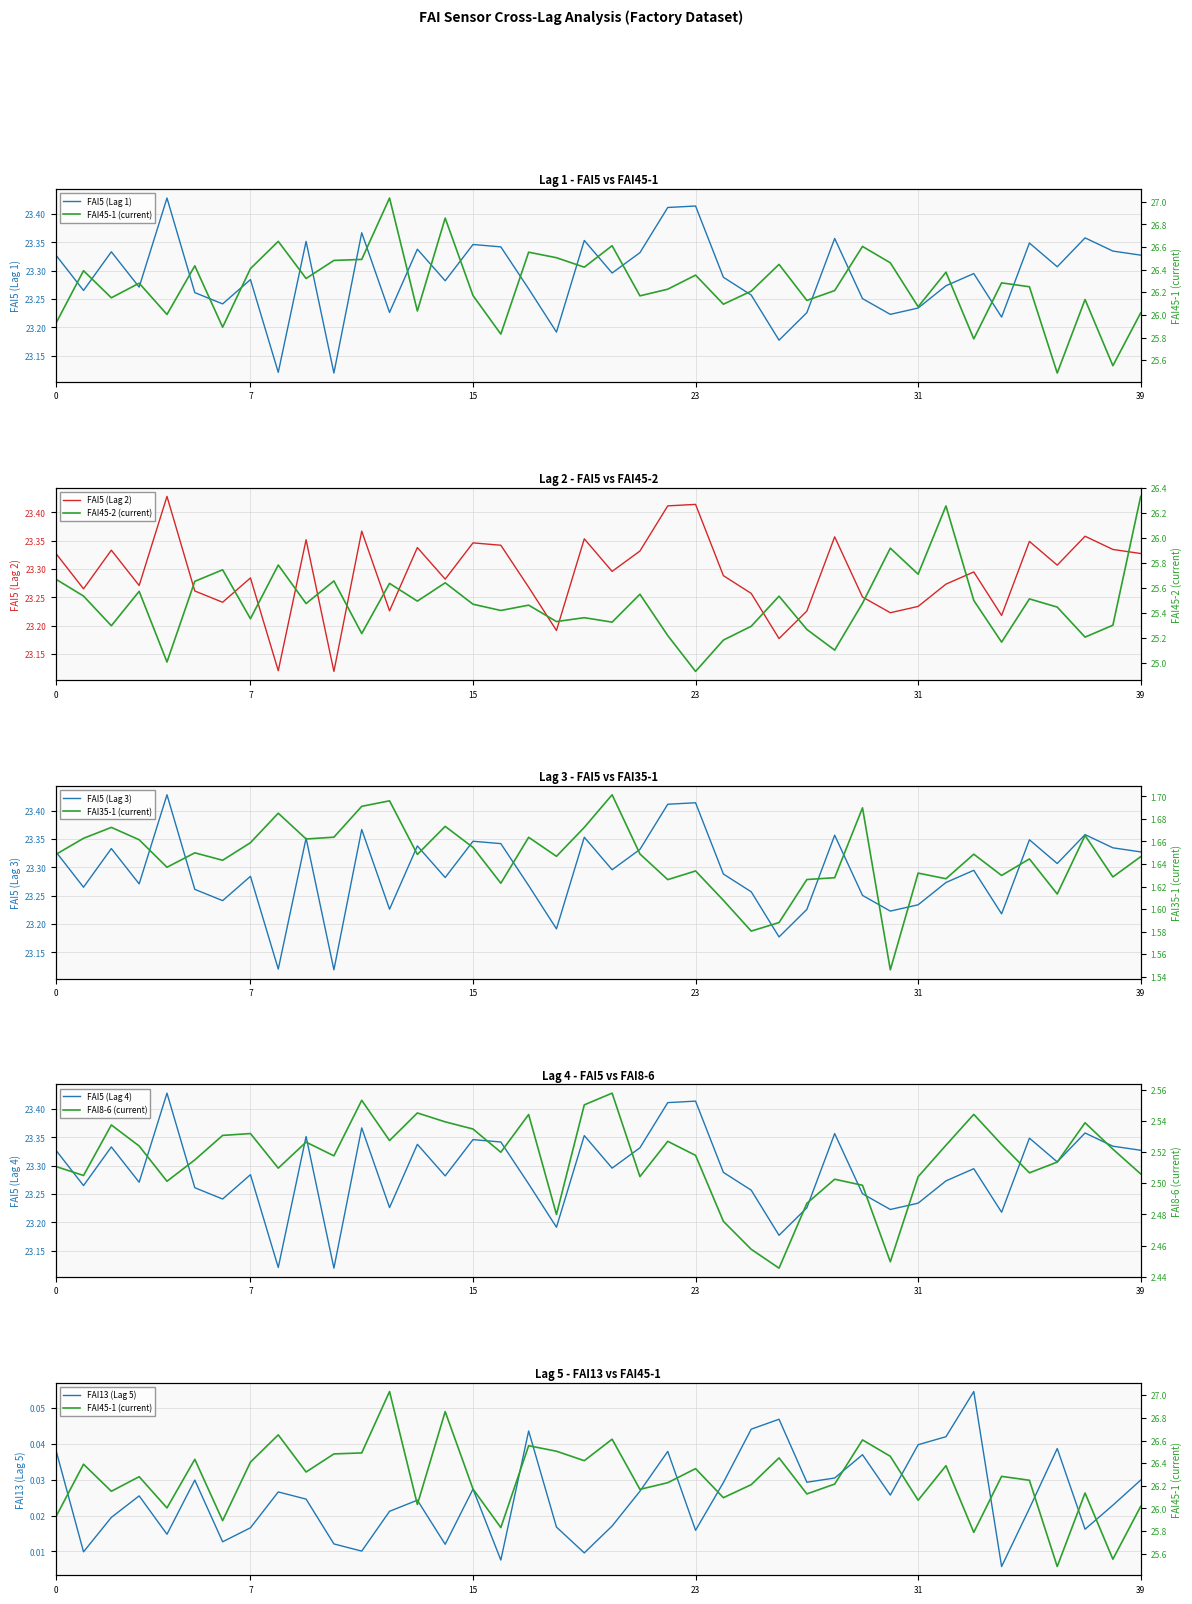

What is the label of the 21st point from the right?

19